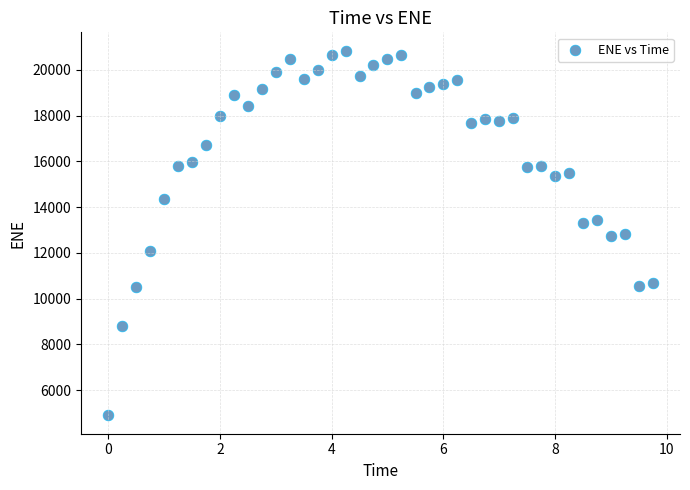

What is the range of Y values (max minus min)?

15960.3